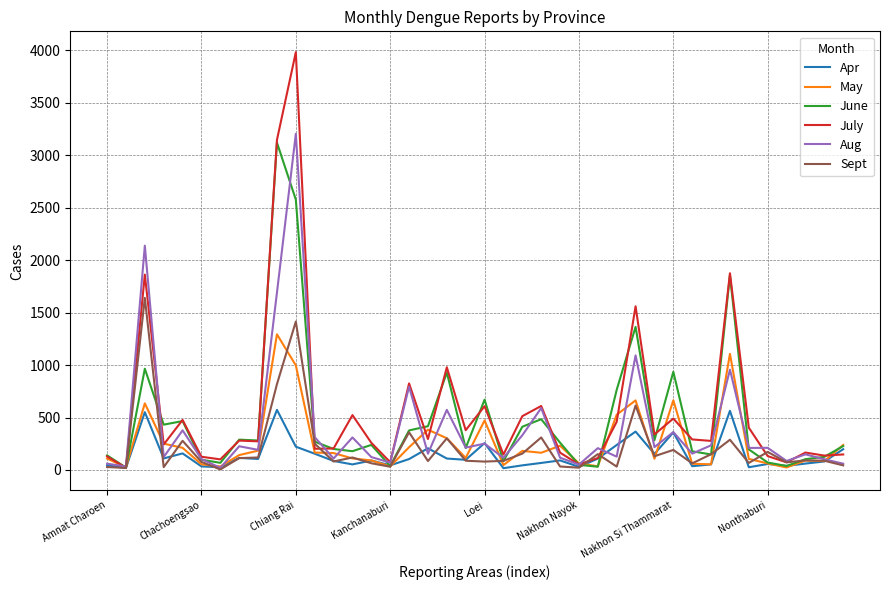

What is the maximum value shown in the chart?

3982